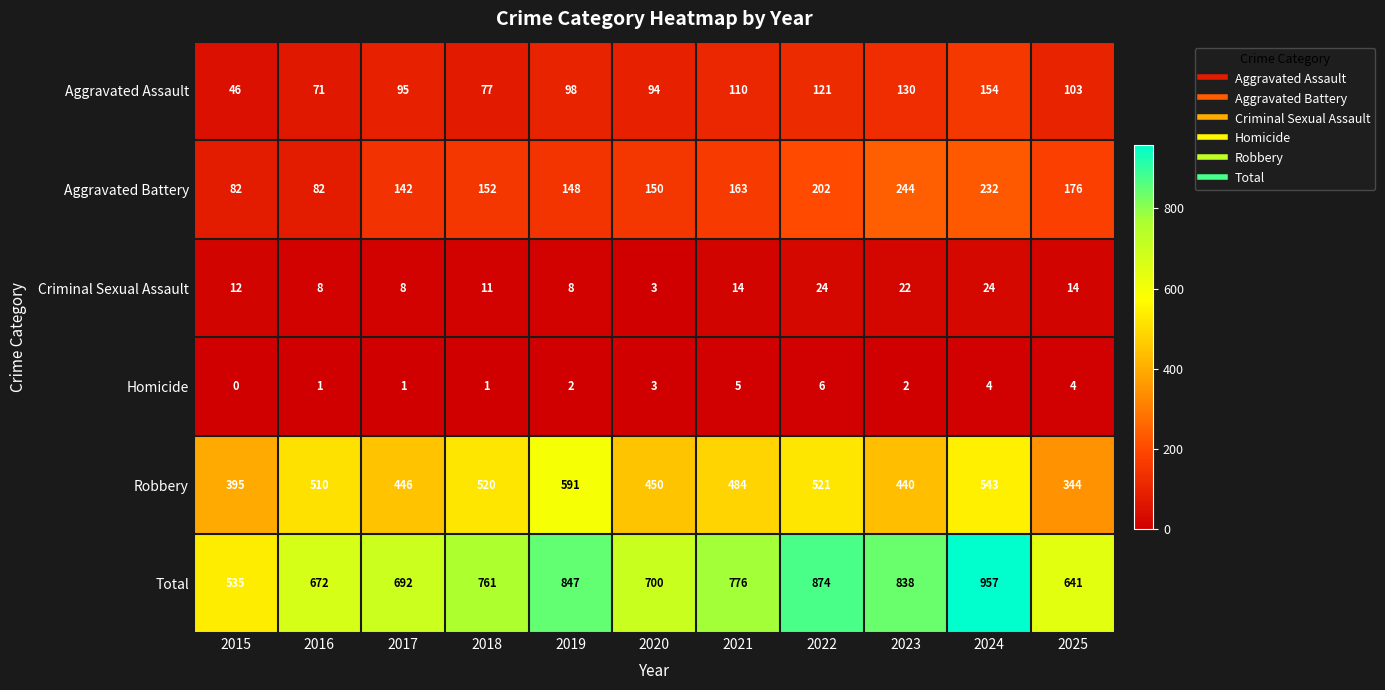

How many series are shown in this chart?

6